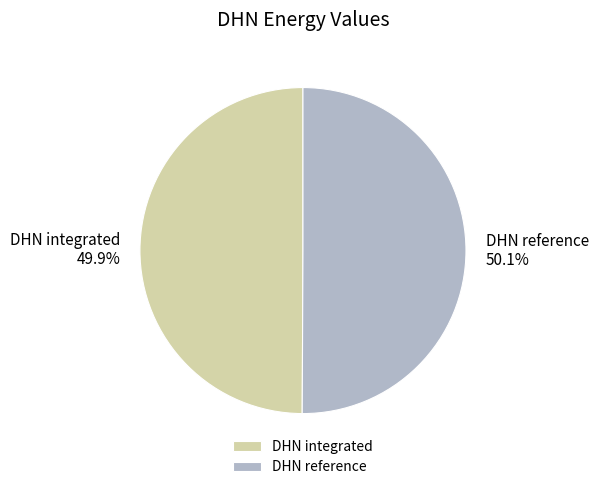

To the nearest percent, what is the combined percentage of DHN reference and DHN integrated?

100%